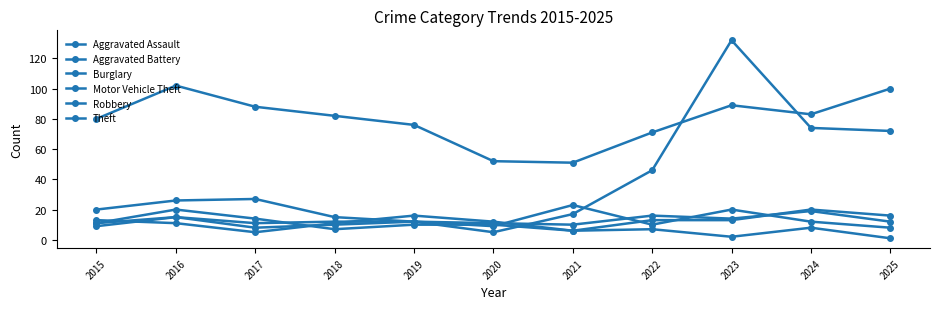

What is the minimum value for Aggravated Battery?

8